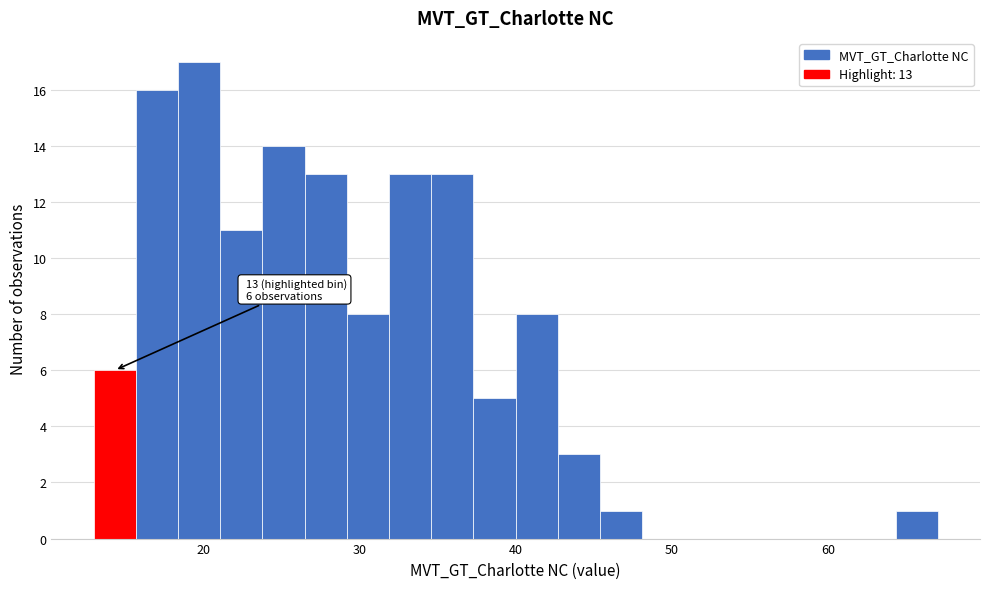

Read against the x-axis, roughly where is the centre of the tallest bar?

20